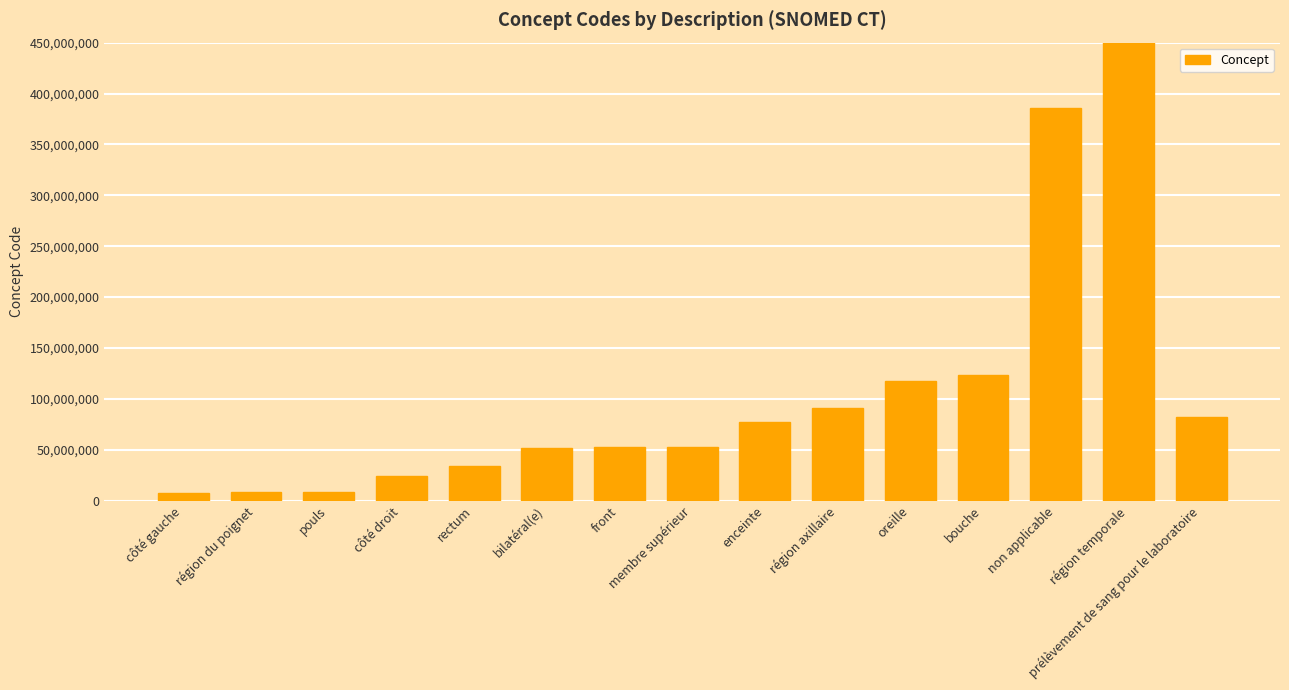

What is the label of the 7th bar from the right?

enceinte